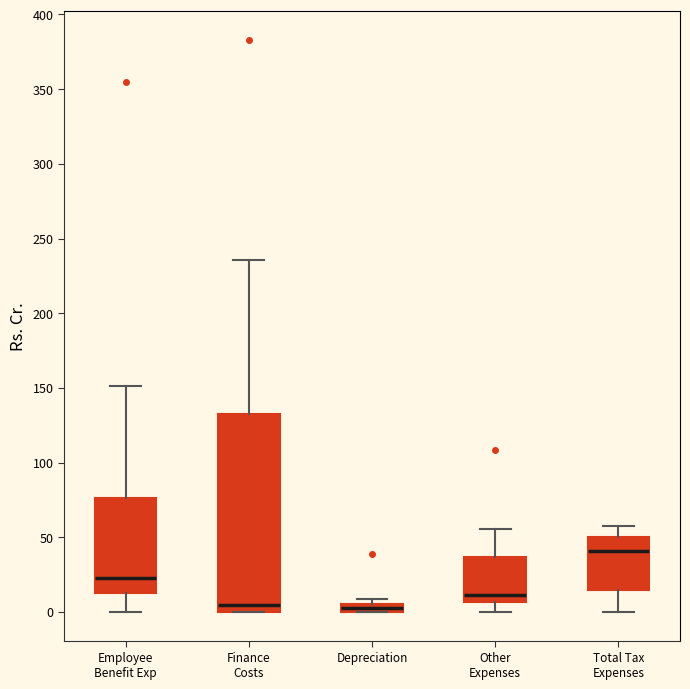

Comparing the boxes themselves (not the whiskers), which one is the tallest?

Finance Costs